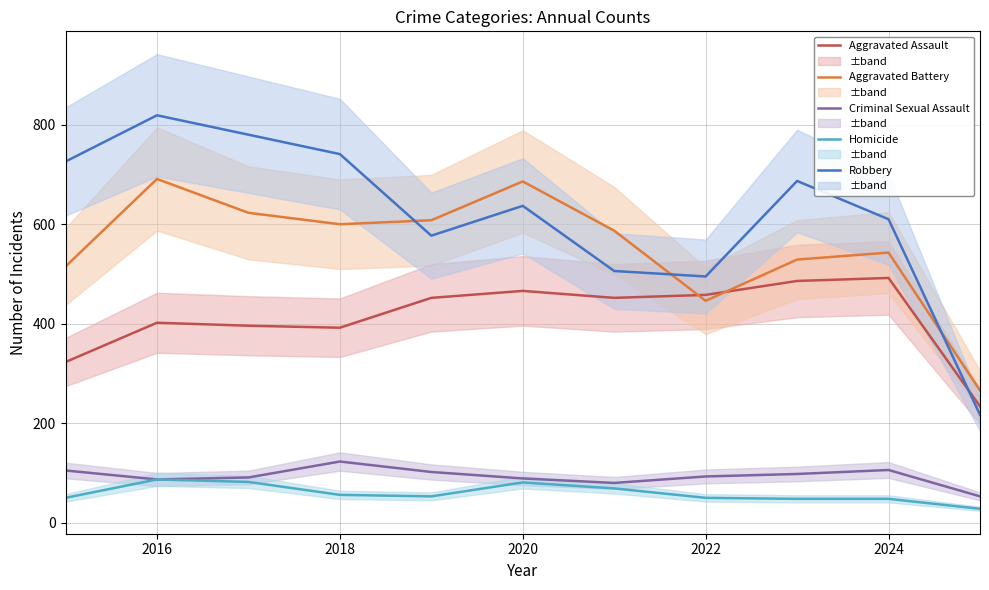

What is the difference between the Aggravated Battery values at 2024 and 2018?

57